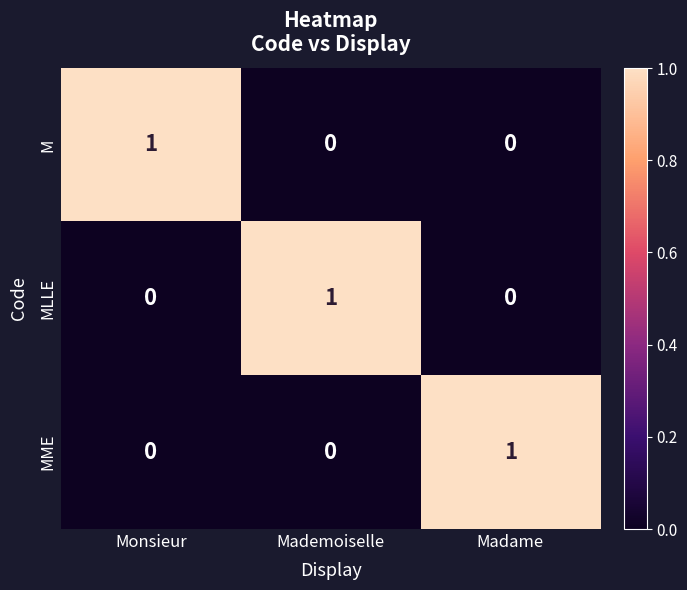

At Mademoiselle, list the series in order from largest to smallest.

MLLE, M, MME